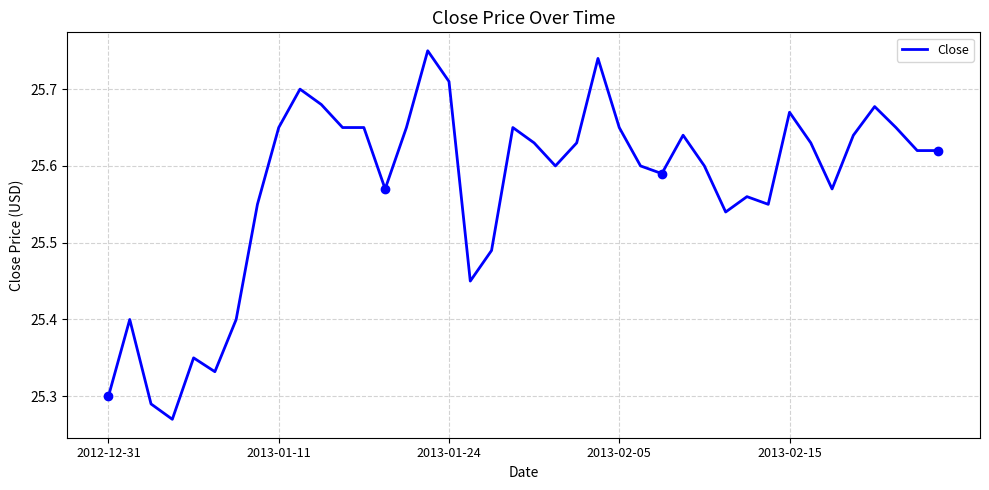

Does the chart have visible grid lines?

Yes